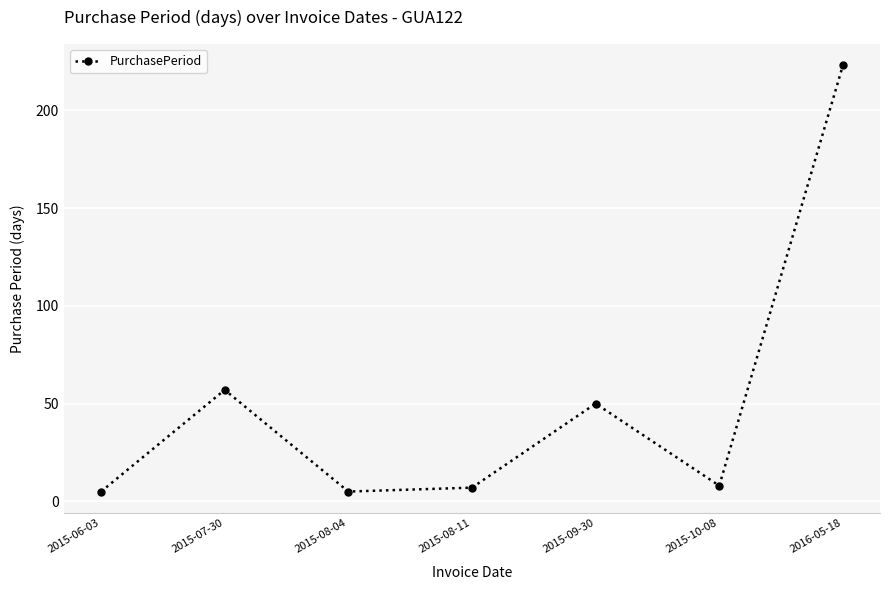

Is it true that the value at 2015-10-08 is 8?

True